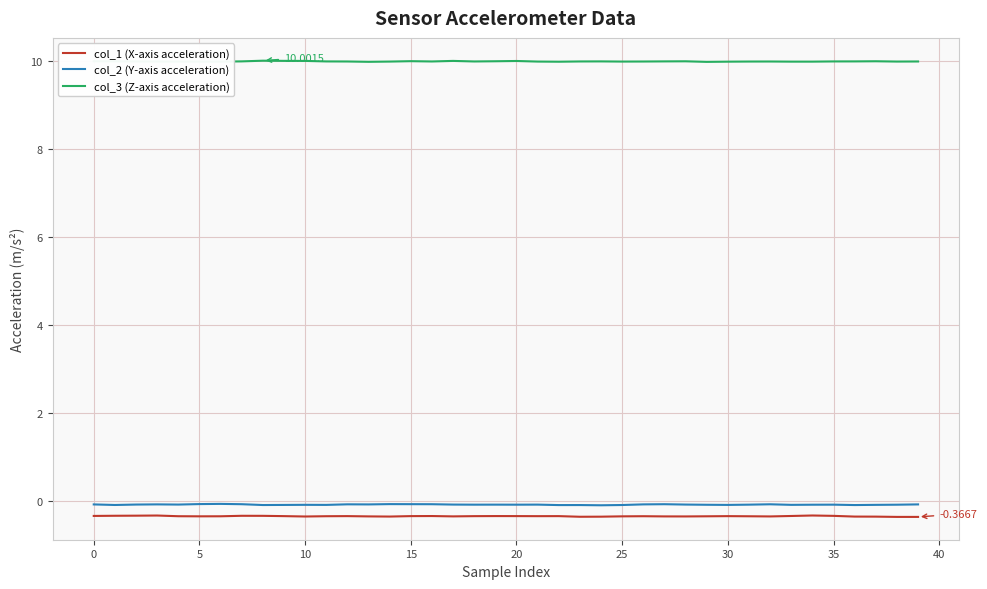

True or false: col_2 (Y-axis acceleration) and col_1 (X-axis acceleration) intersect in this chart.

False